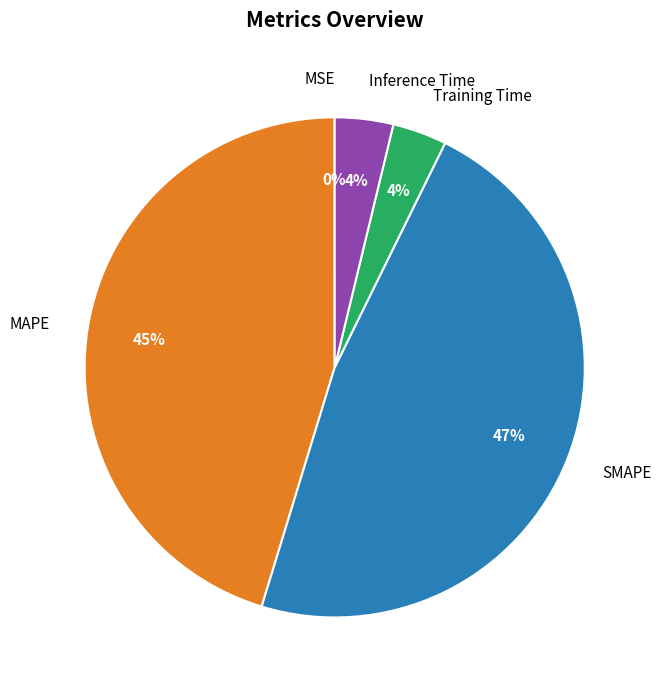

Does Training Time account for over 50% of the chart?

No